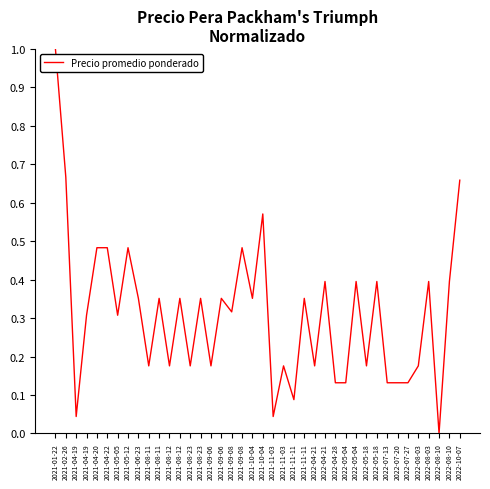

Does the chart display data point markers on the line(s)?

No